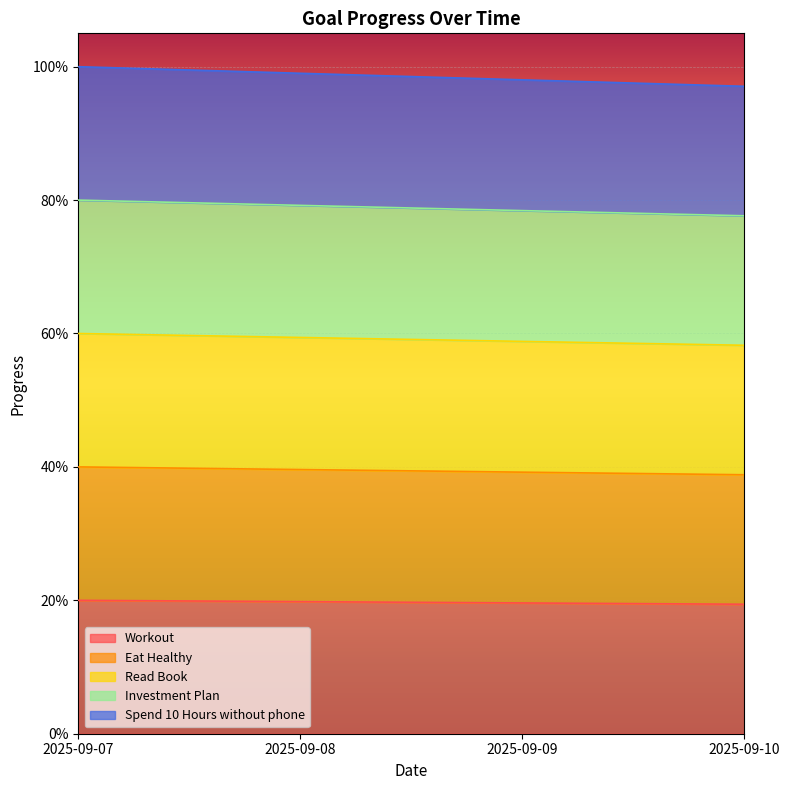

What is the approximate value of Workout at 2025-09-08?

0.2